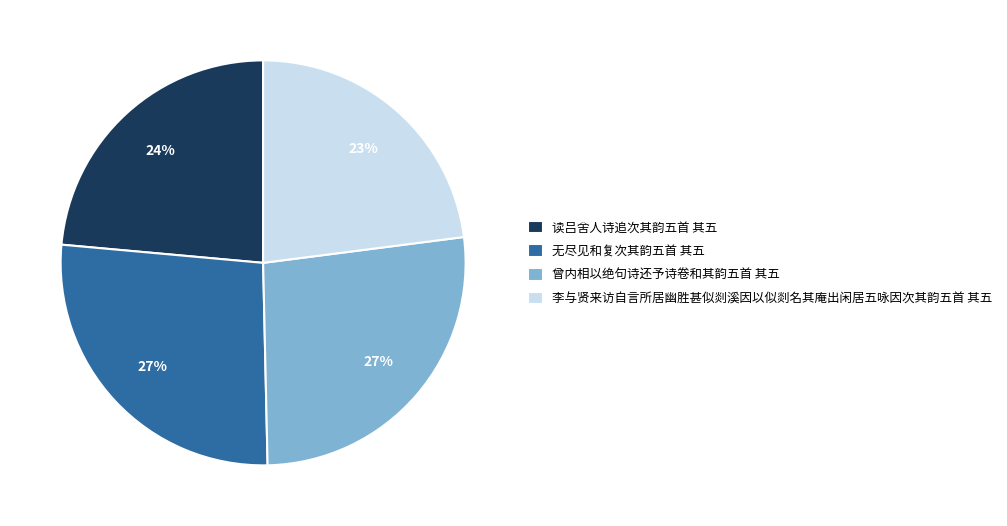

Which slice is the smallest?

李与贤来访自言所居幽胜甚似剡溪因以似剡名其庵出闲居五咏因次其韵五首 其五